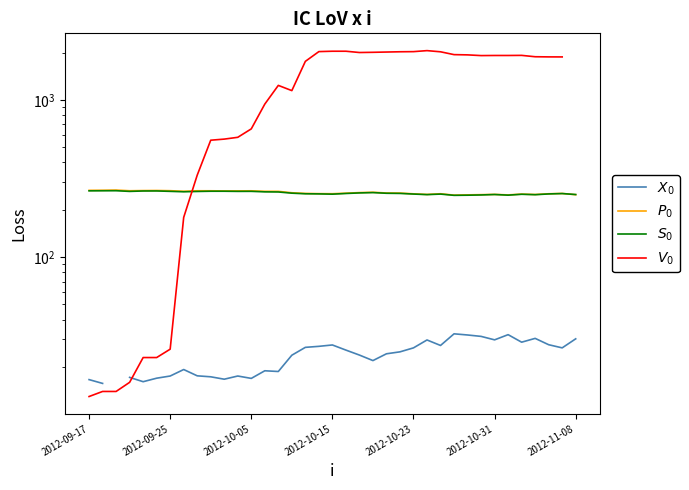

List the series in order of their peak value, highest first.

$V_0$, $P_0$, $S_0$, $X_0$